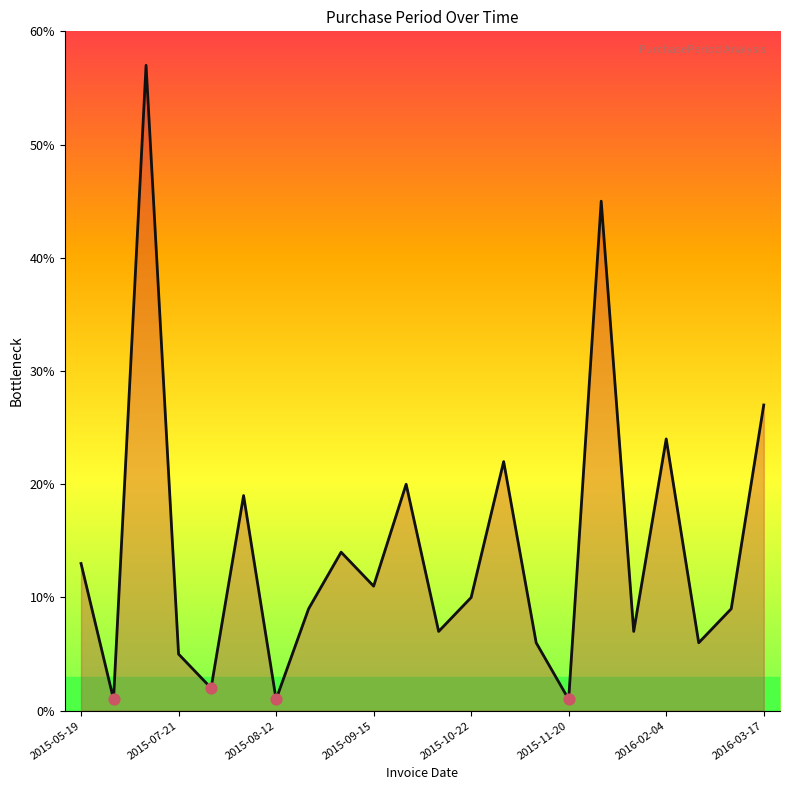

What is the greatest value displayed?

57